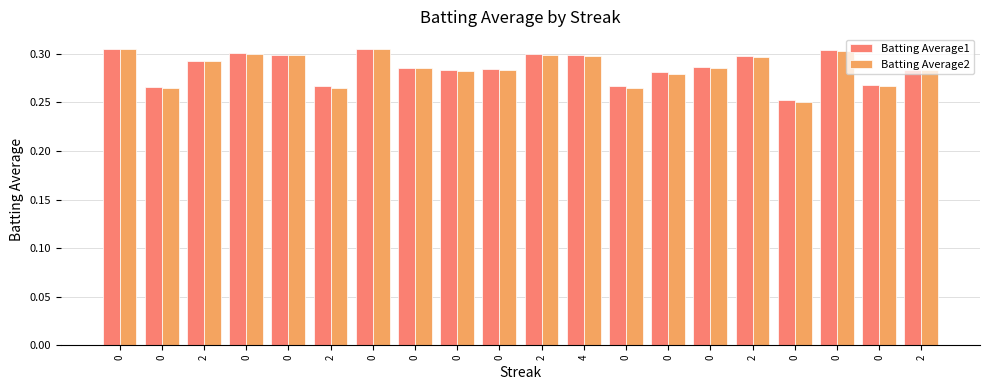

Reading right to left, what are all the values shown in this chart?

Batting Average1: 0.3	0.3	0.3	0.3	0.3	0.3	0.3	0.3	0.3	0.3	0.3	0.3	0.3	0.3	0.3	0.3	0.3	0.3	0.3	0.3
Batting Average2: 0.3	0.3	0.3	0.2	0.3	0.3	0.3	0.3	0.3	0.3	0.3	0.3	0.3	0.3	0.3	0.3	0.3	0.3	0.3	0.3